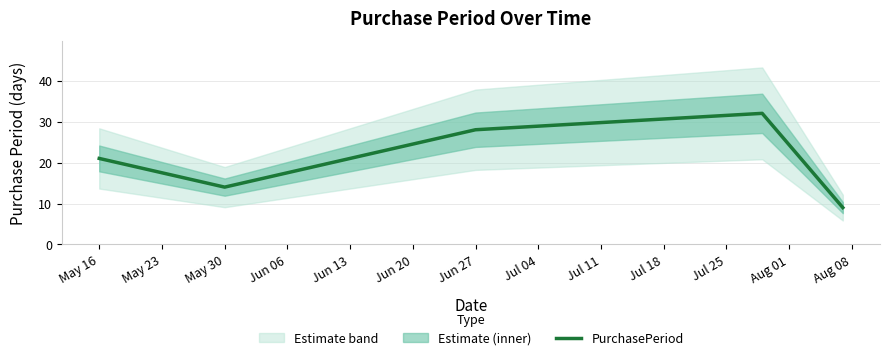

What is the greatest value displayed?

32